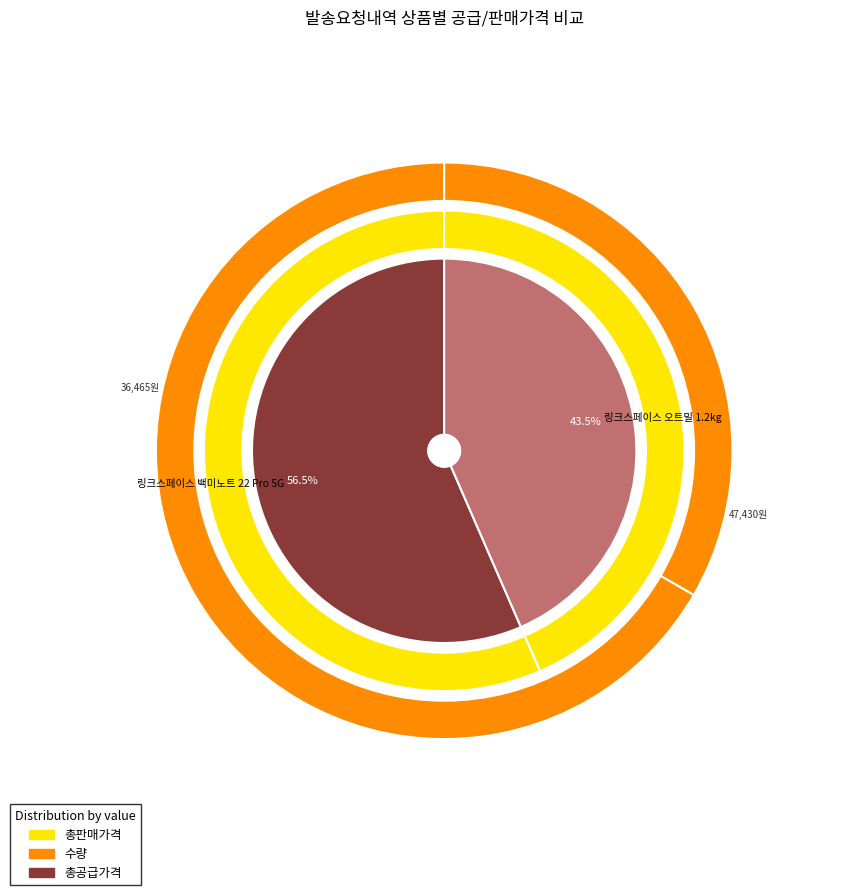

At 링크스페이스 백미노트 22 Pro 5G, list the series in order from smallest to largest.

수량, 총공급가격, 총판매가격